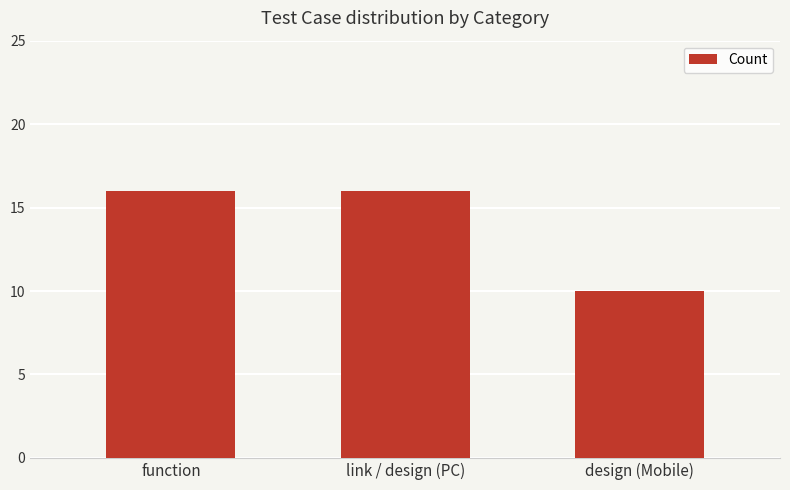

What is the label of the 1st bar from the right?

design (Mobile)